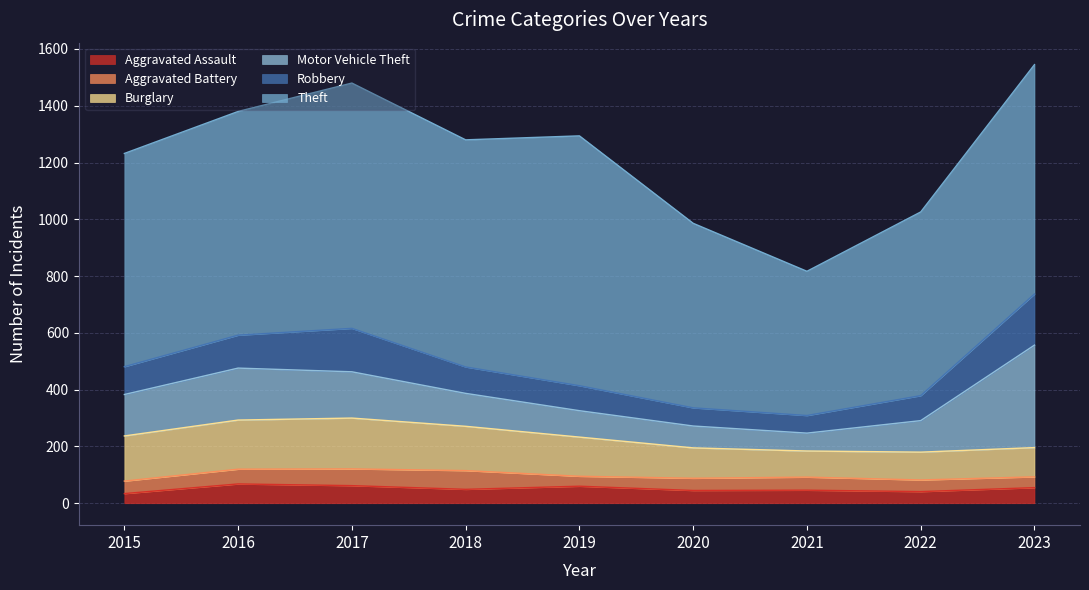

Count the number of data series in this chart.

6